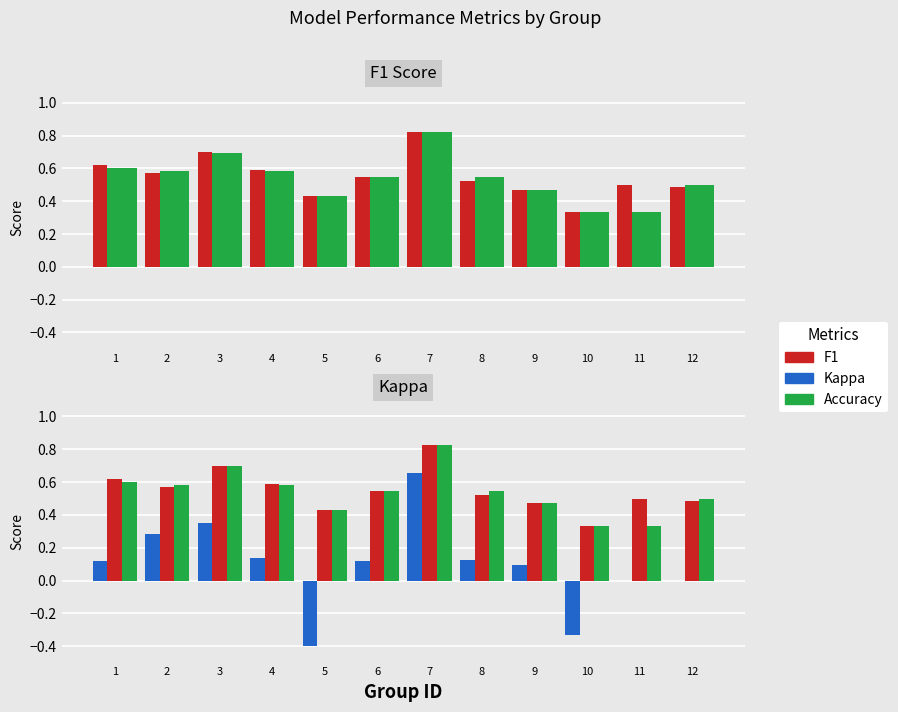

Reading right to left, extract all data points from this chart.

F1: 12=0.5	11=0.5	10=0.3	9=0.5	8=0.5	7=0.8	6=0.5	5=0.4	4=0.6	3=0.7	2=0.6	1=0.6
ACCURACY: 12=0.5	11=0.3	10=0.3	9=0.5	8=0.5	7=0.8	6=0.5	5=0.4	4=0.6	3=0.7	2=0.6	1=0.6
KAPPA: 12=0.0	11=0.0	10=-0.3	9=0.1	8=0.1	7=0.7	6=0.1	5=-0.4	4=0.1	3=0.3	2=0.3	1=0.1